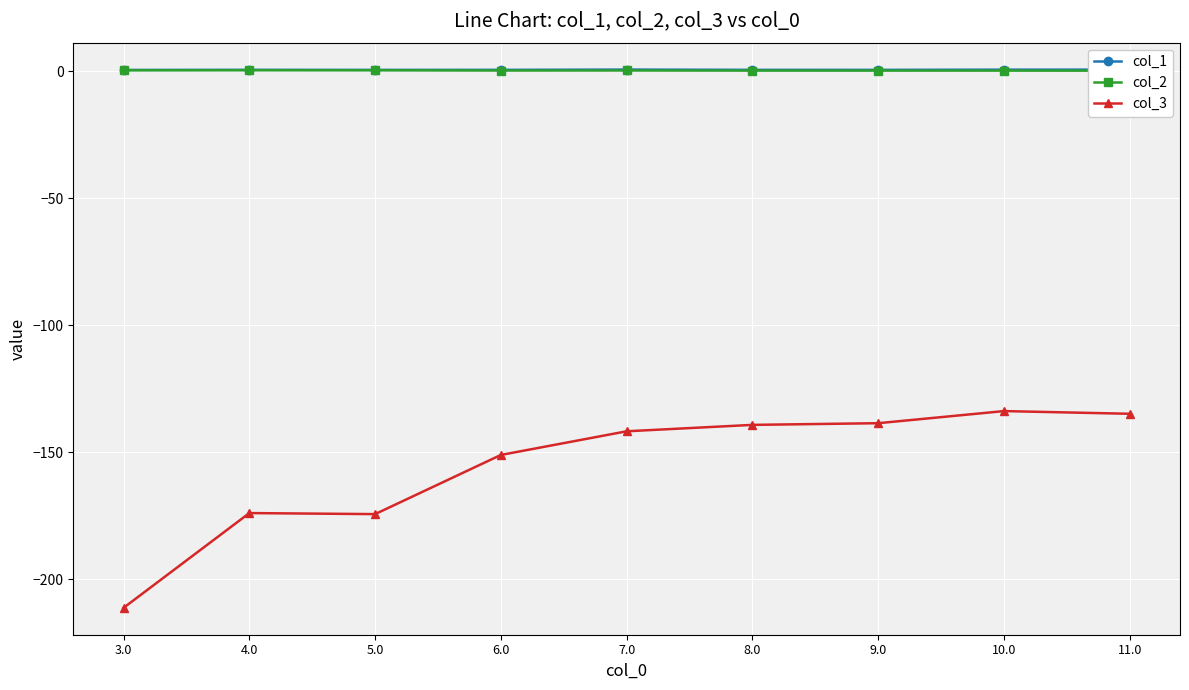

Reading left to right, list all the values displayed in this chart.

col_1: 0.5	0.5	0.5	0.5	0.6	0.5	0.5	0.6	0.6
col_2: 0.3	0.3	0.3	0.2	0.2	0.2	0.2	0.2	0.2
col_3: -211.2	-173.9	-174.3	-151.1	-141.7	-139.2	-138.6	-133.8	-134.9